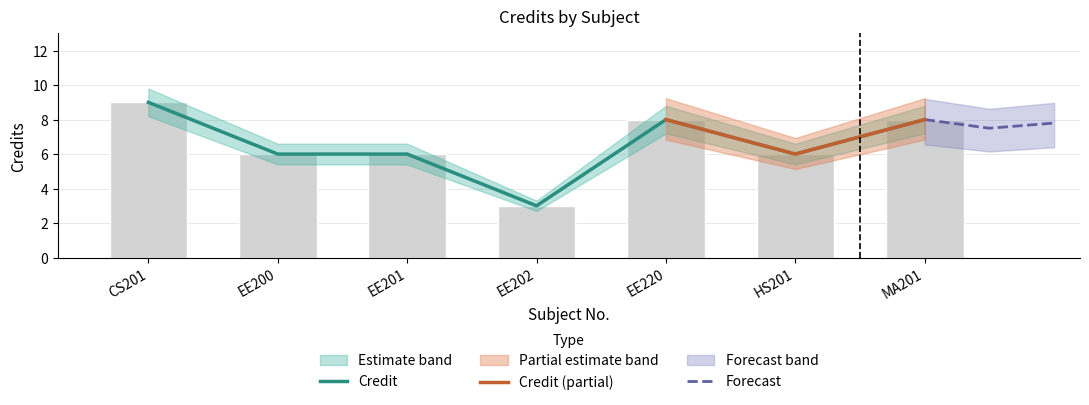

Rank the categories by Credit_upper value from lowest to highest.

EE202, EE200, EE201, HS201, EE220, MA201, CS201